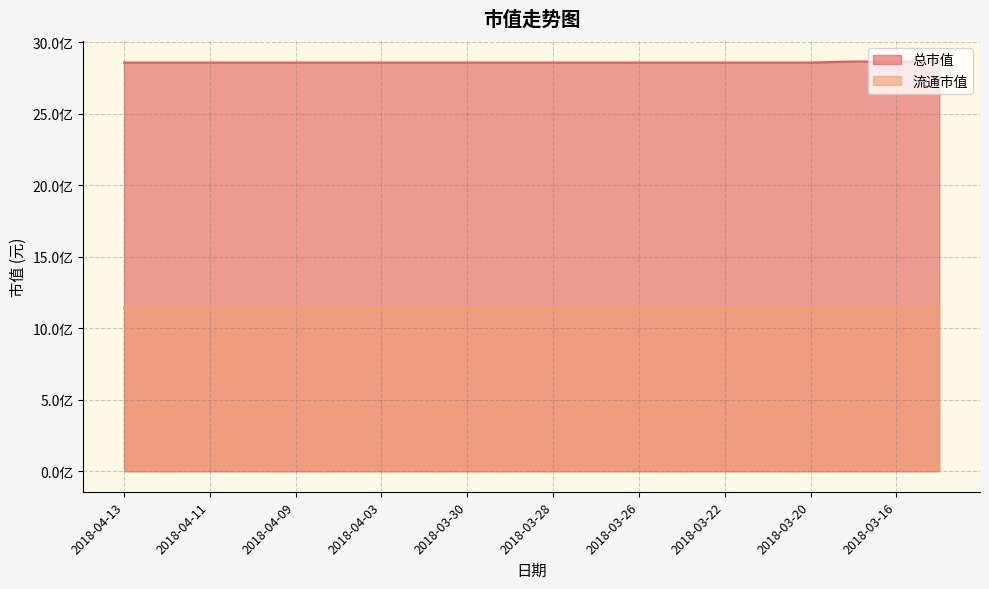

True or false: the data shows 1362210277 at 2018-04-11.

False